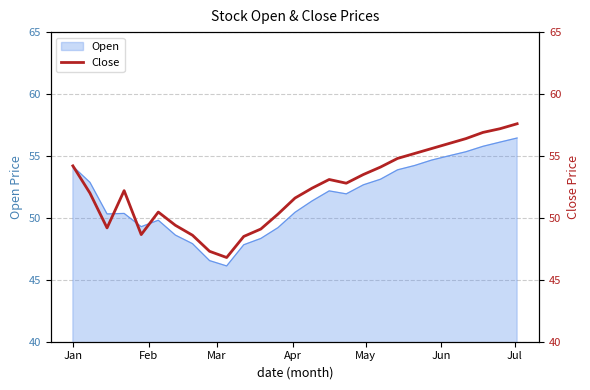

What is the highest value of the Open series?

56.5